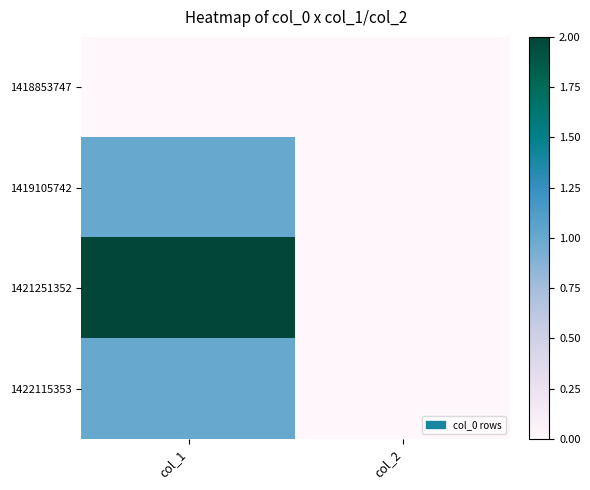

Which series has the widest spread of values?

1421251352